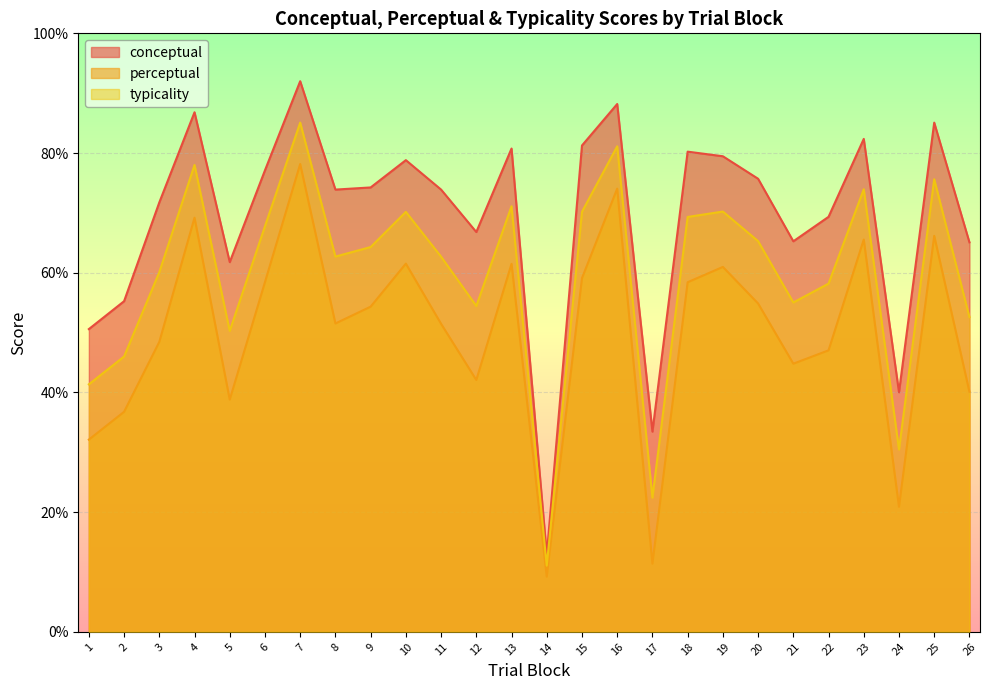

What is the value of the perceptual point at the 2nd from the left?

36.8